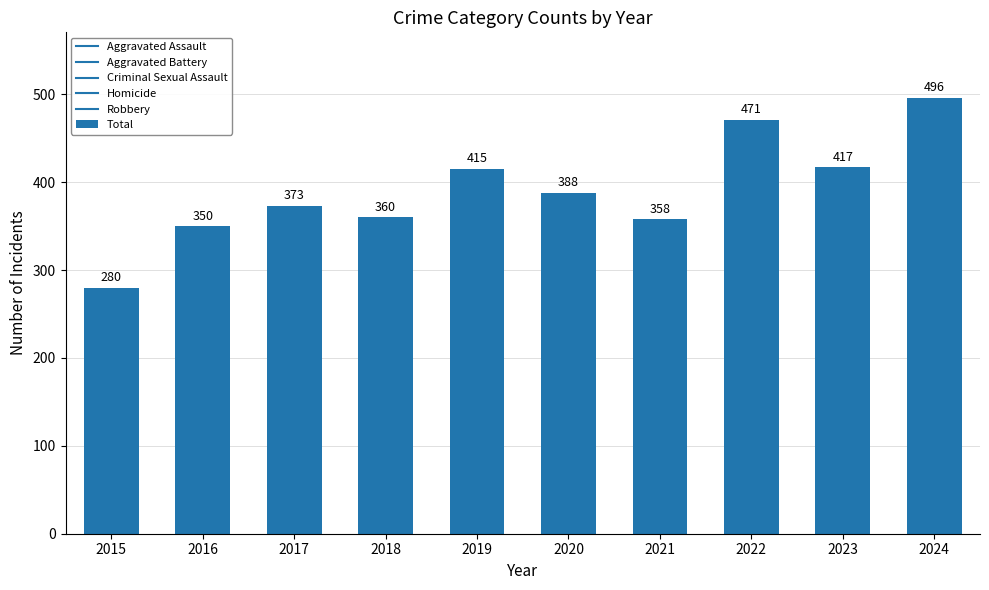

Reading right to left, list all the values displayed in this chart.

496	417	471	358	388	415	360	373	350	280